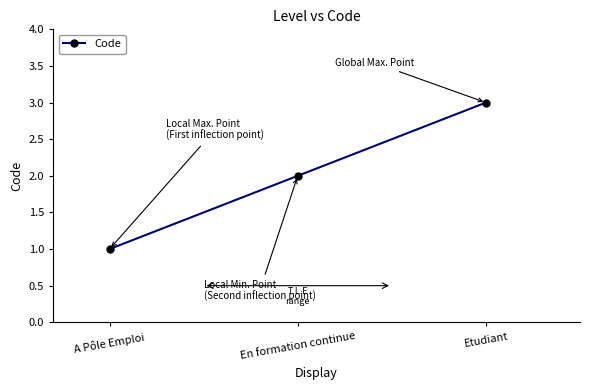

Between Etudiant and A Pôle Emploi, which is larger?

Etudiant